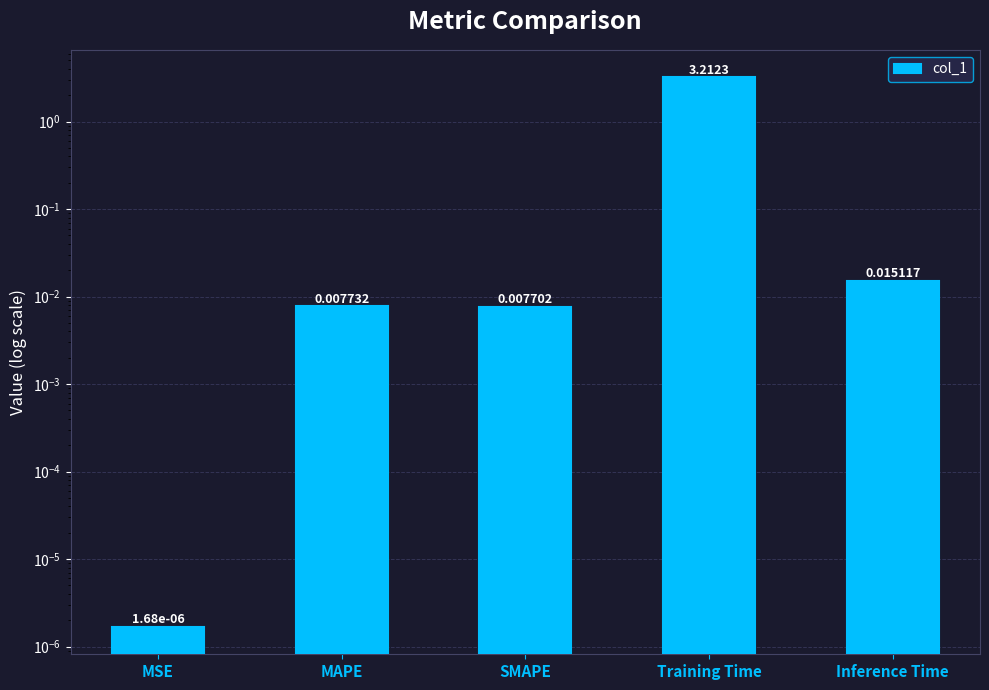

Is it true that the value at SMAPE is 0.0?

False